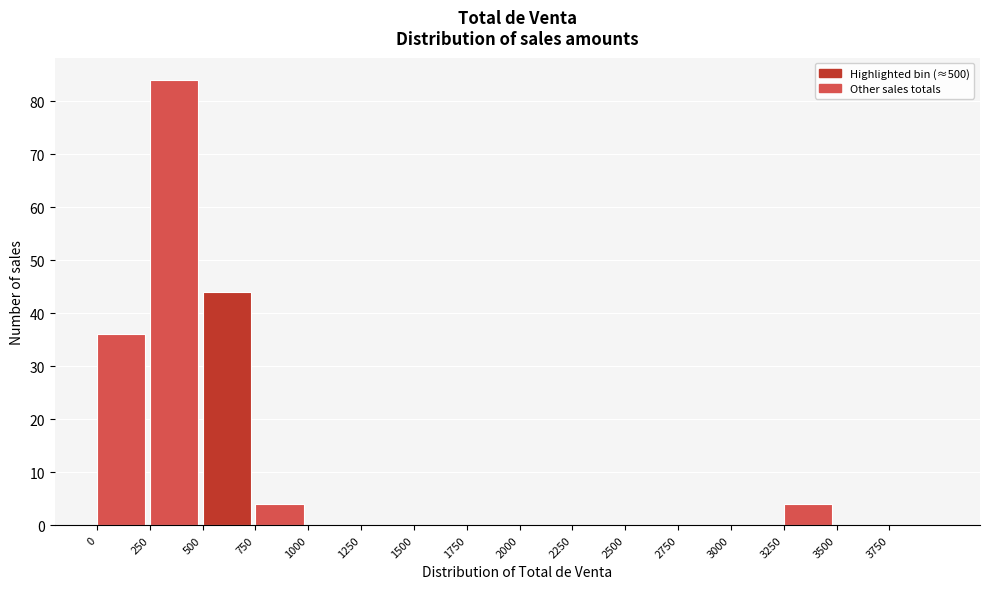

Which range on the x-axis has the tallest bar?

250 to 500